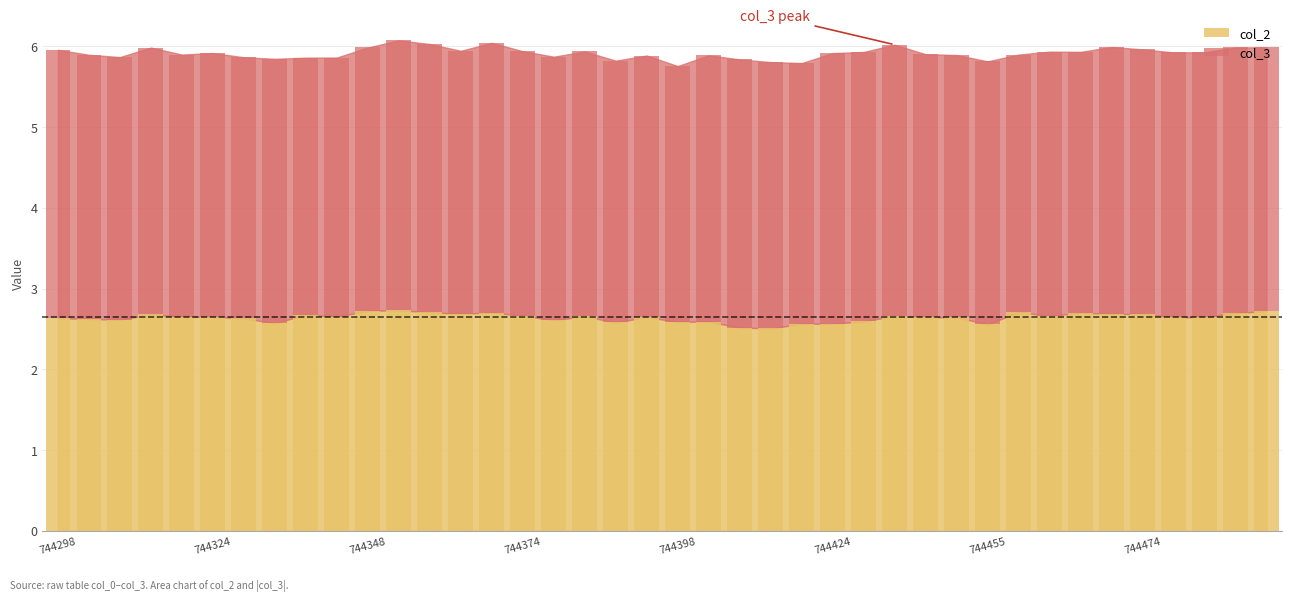

True or false: col_3 has a value of 3.3 at 13.

True